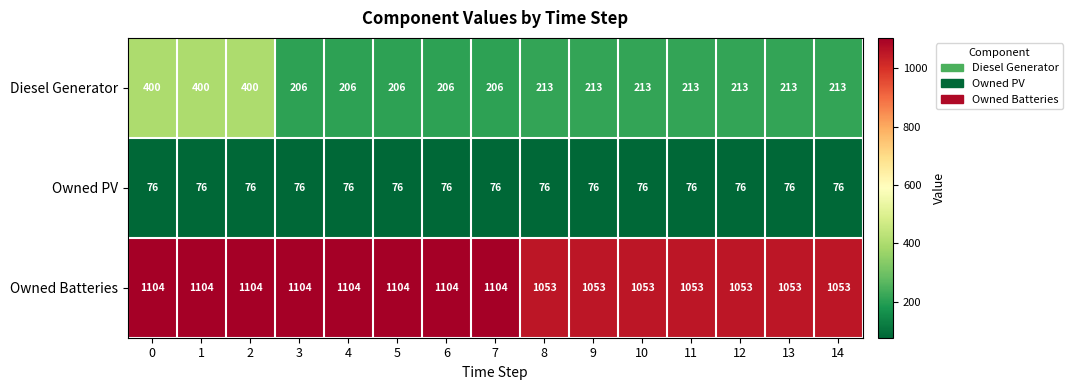

What is the smallest value displayed?

76